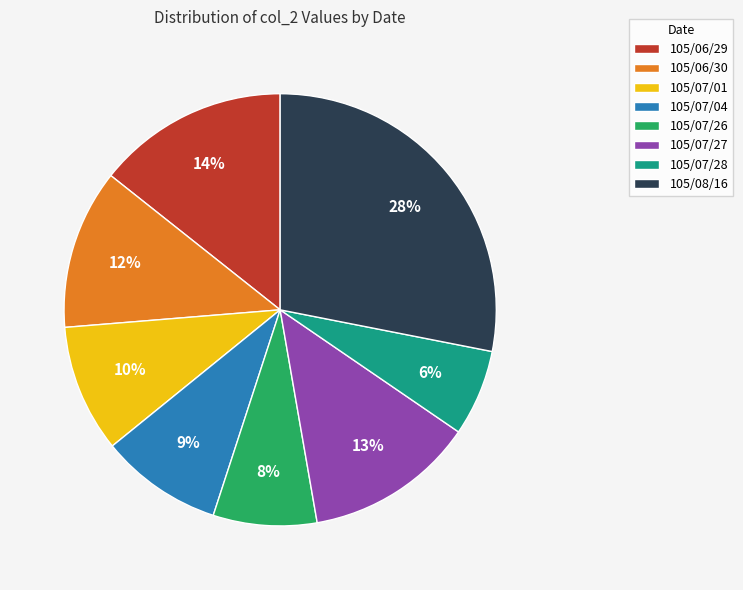

What is the ratio of the value at 105/07/27 to the value at 105/07/04?

1.4